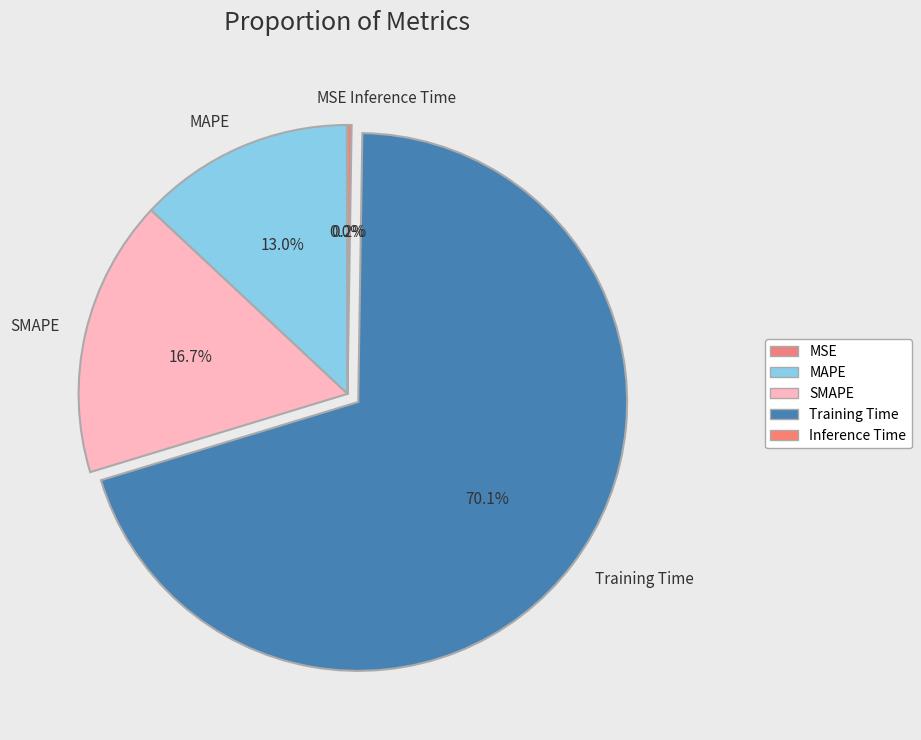

Which category has the biggest portion of the pie?

Training Time